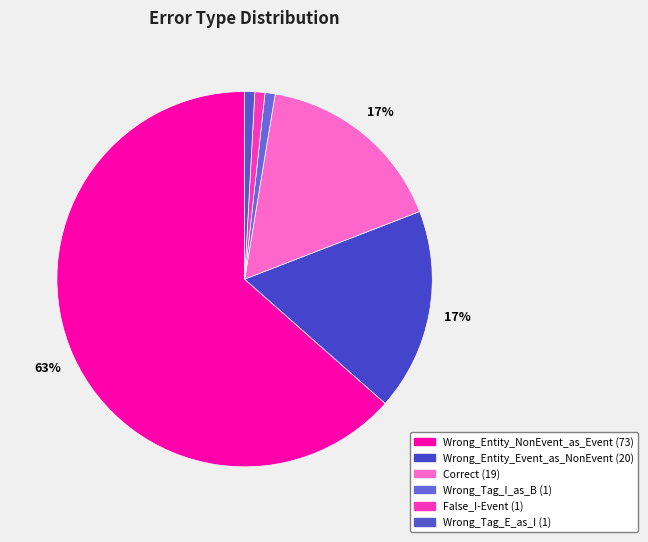

How many slices are in this pie chart?

6